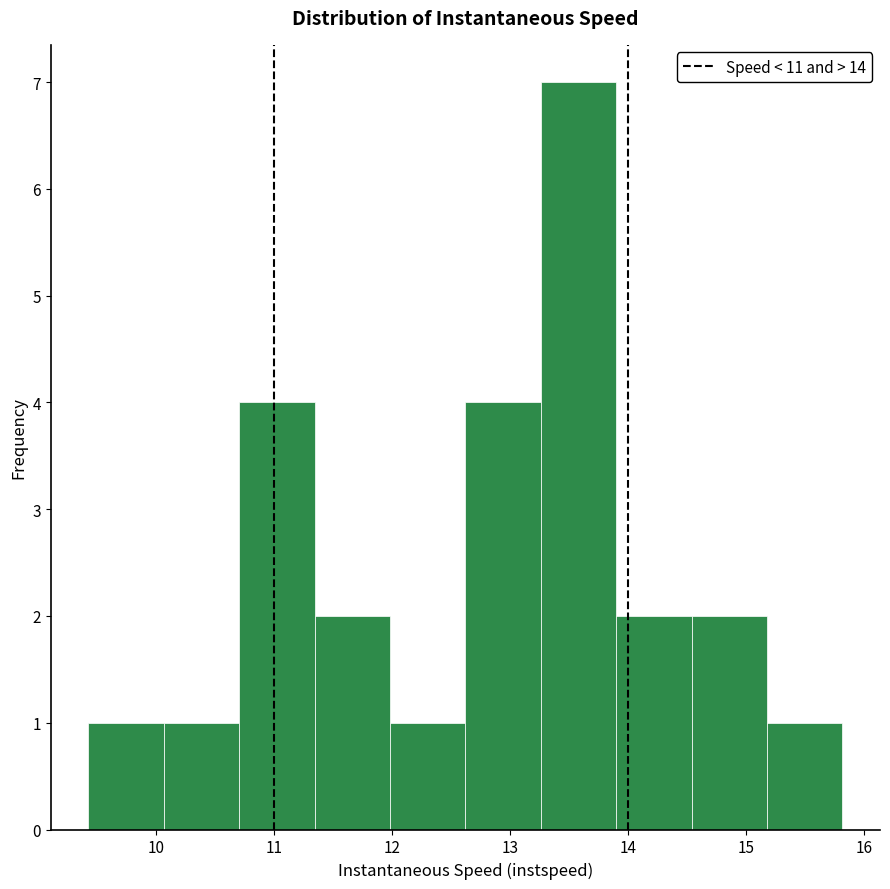

Over which range of the x-axis is the bar tallest?

13.3 to 13.9